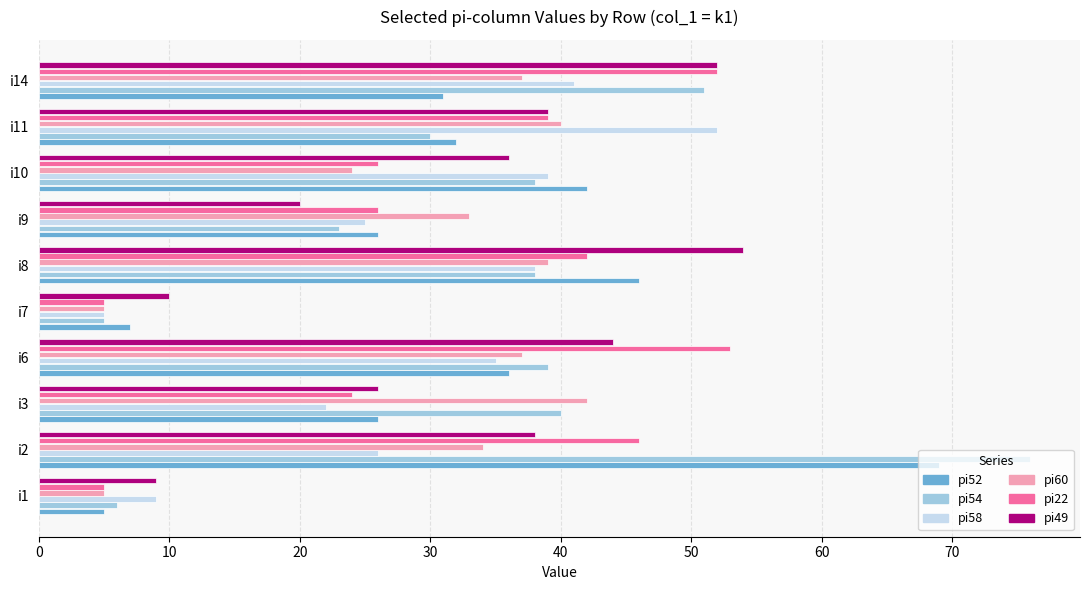

What is the difference between the pi49 values at i1 and i8?

45